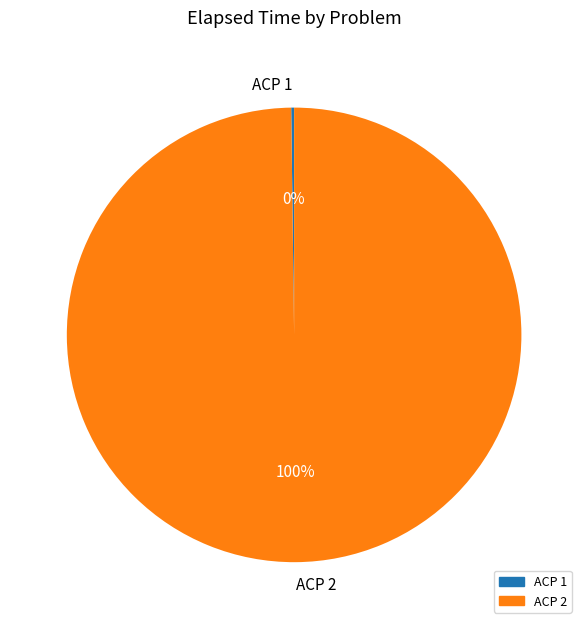

Is ACP 2 the majority of the pie?

Yes